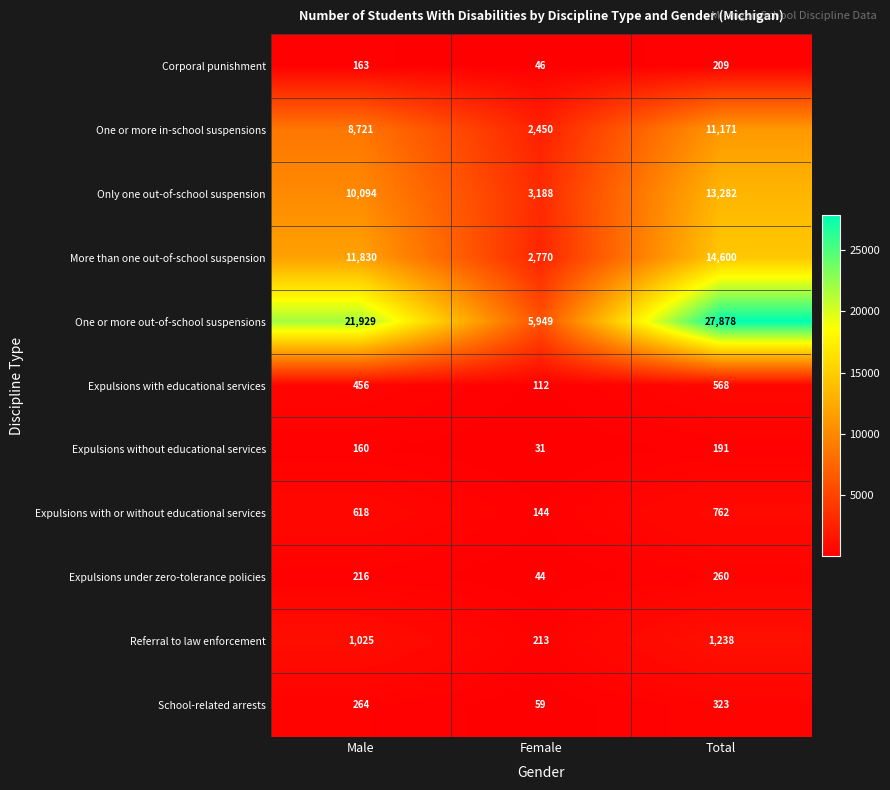

What is the maximum value shown in the chart?

27878